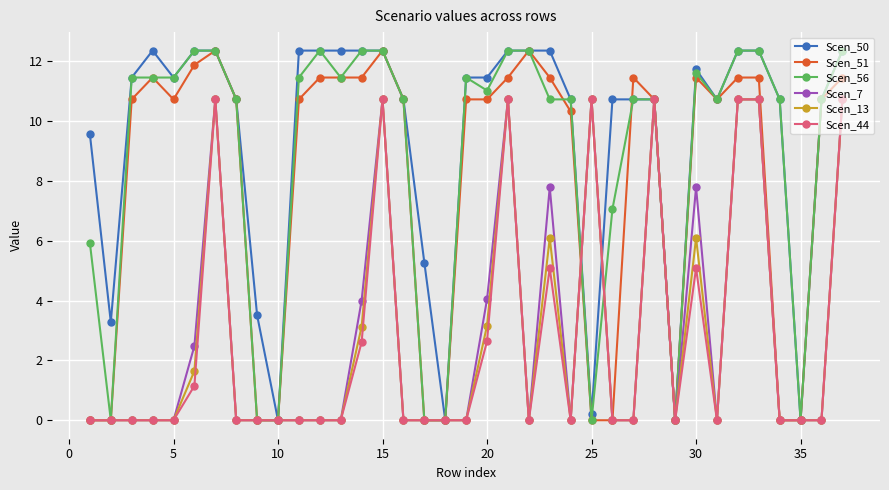

Which series has the largest total across all categories?

Scen_50